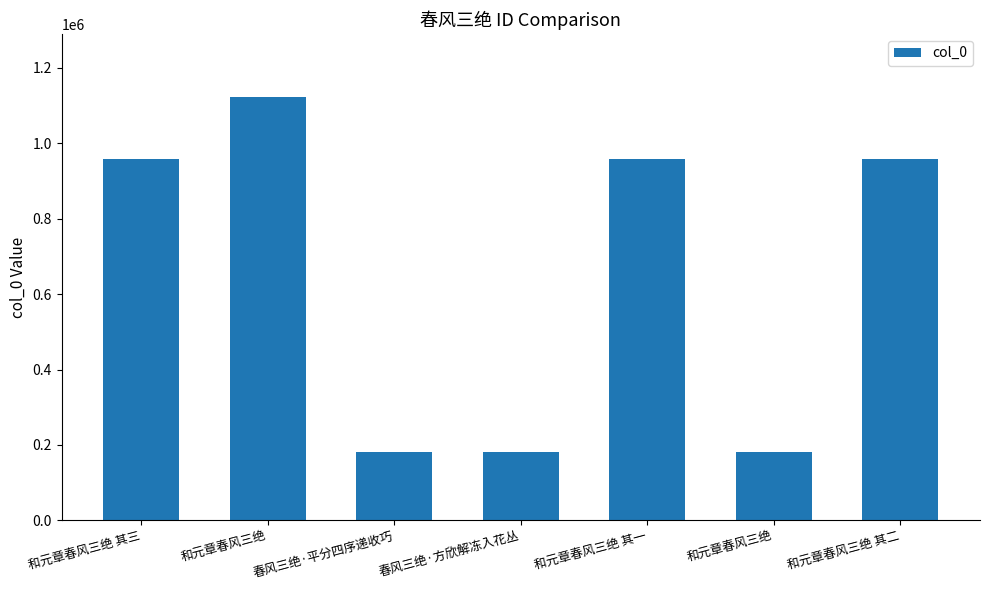

How many categories are shown in the chart?

7